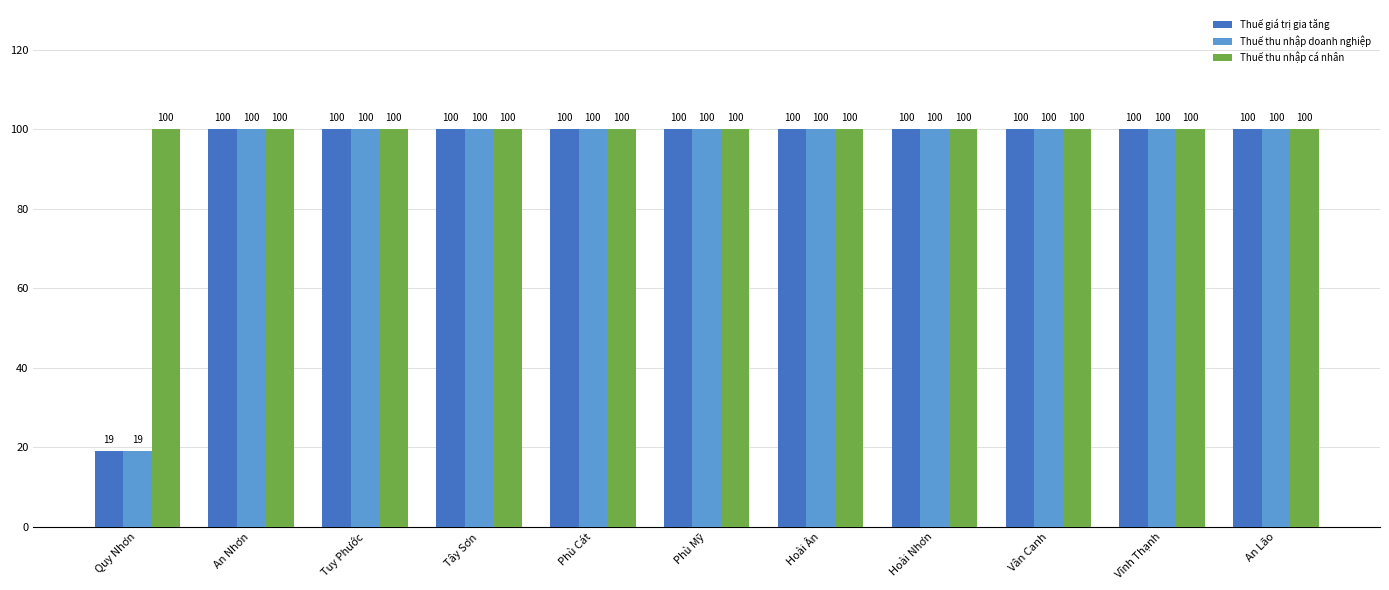

How many groups of bars are there?

11